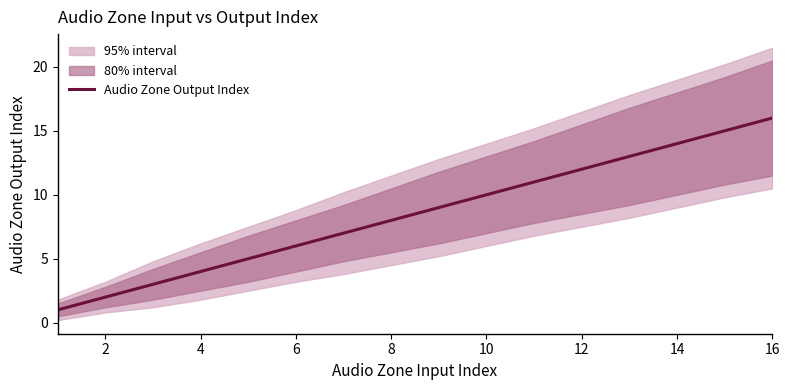

What is the maximum value shown in the chart?

16